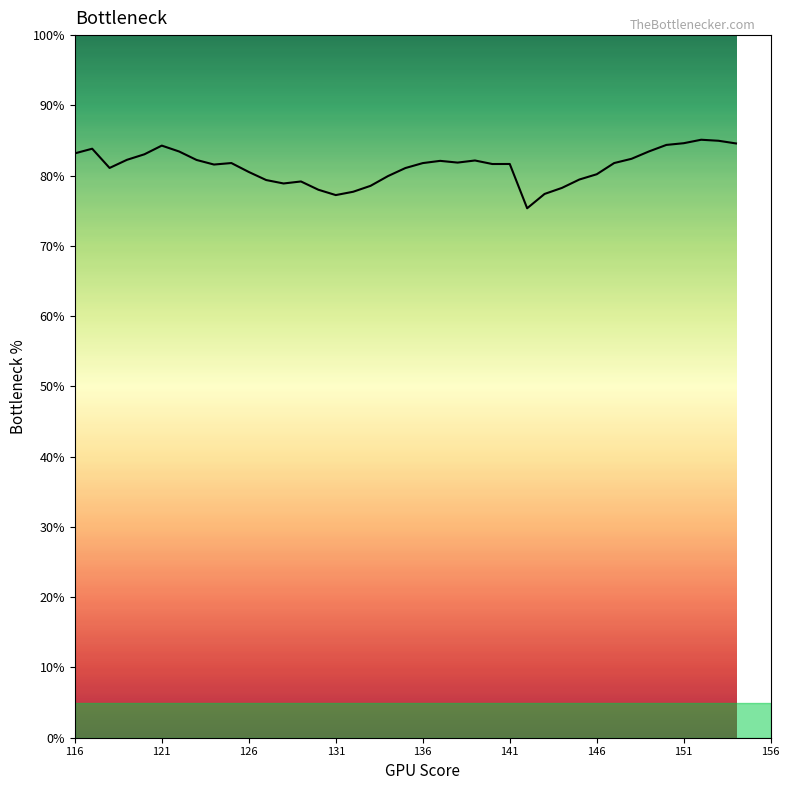

What is the maximum value shown in the chart?

85.1